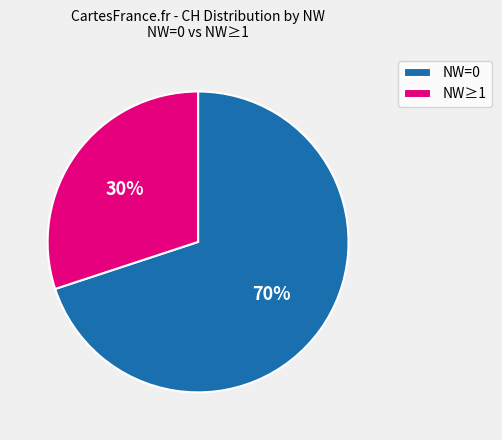

How many slices are in this pie chart?

2